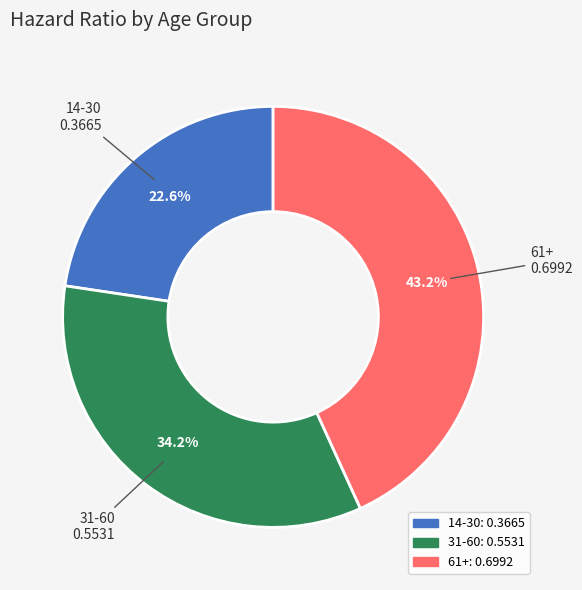

How many slices are in this pie chart?

3